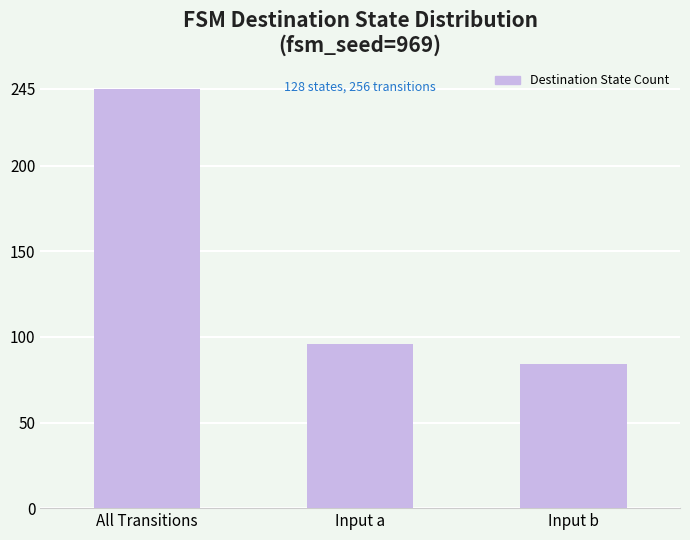

The value at All Transitions is 93. True or false?

False